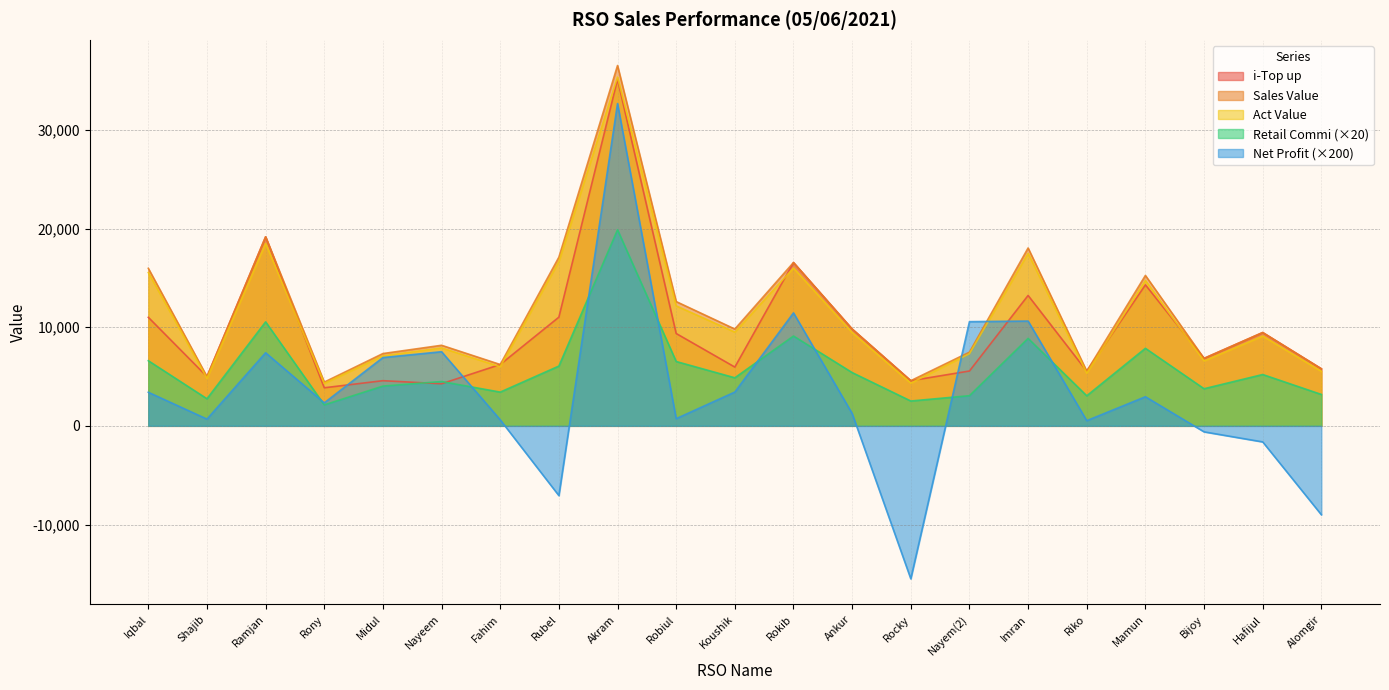

At which label is Retail Commi closest to 10999?

Ramjan